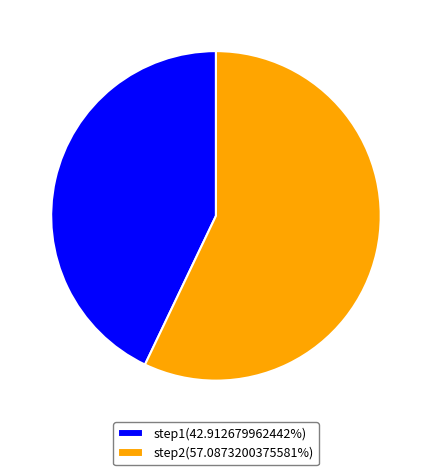

Is the sum of step2(57.0873200375581%) and step1(42.912679962442%) greater than half?

Yes